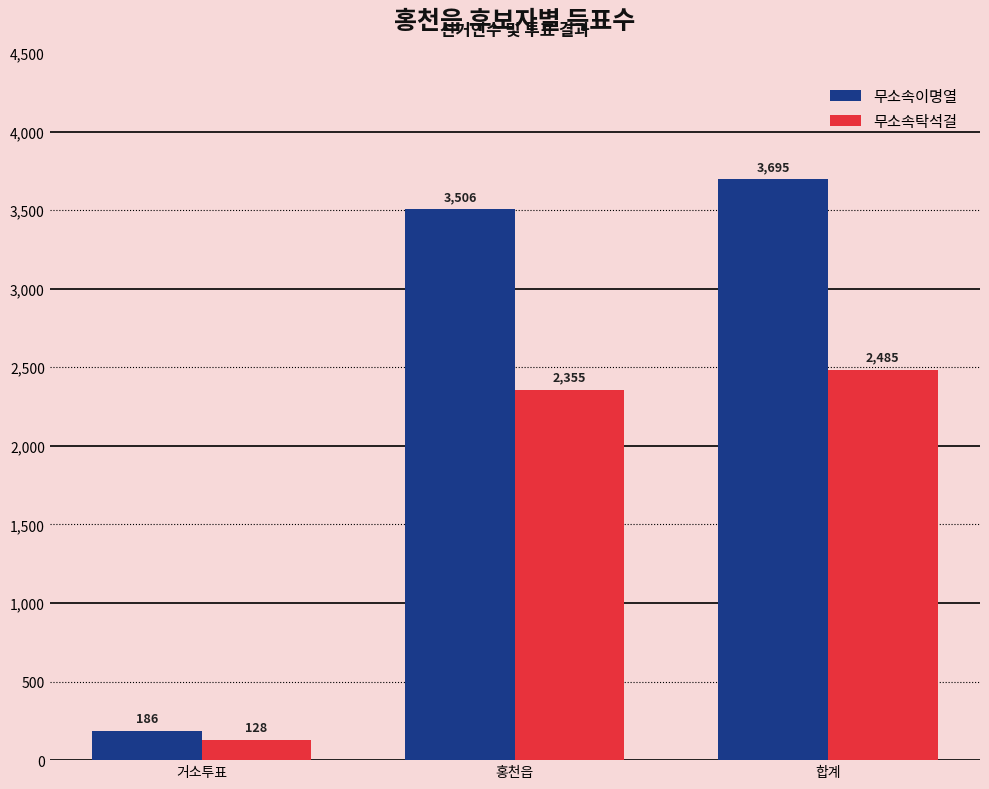

Reading left to right, list all the values displayed in this chart.

무소속이명열: 거소투표=186	홍천읍=3506	합계=3695
무소속탁석걸: 거소투표=128	홍천읍=2355	합계=2485